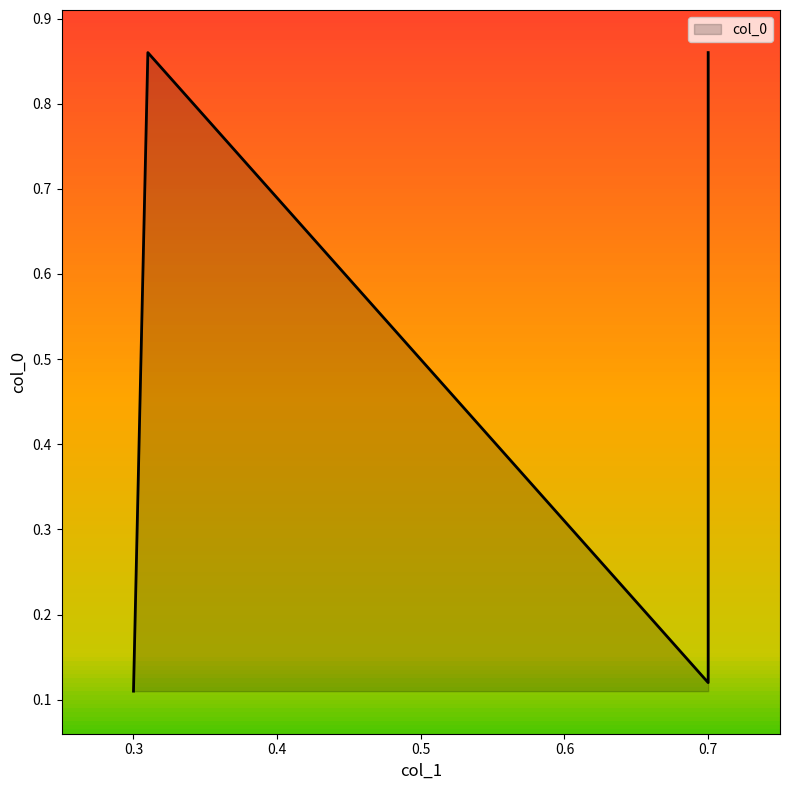

What is the sum of all values?

1.9